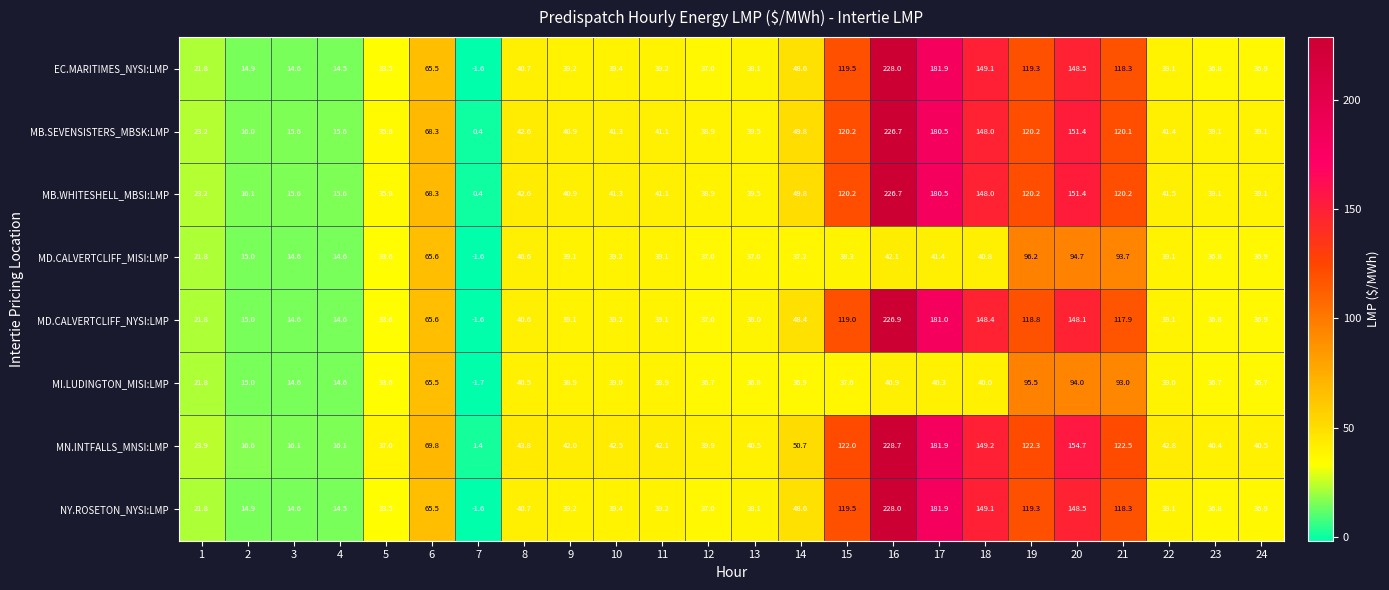

Between 2 and 6, which series saw the biggest shift?

MN.INTFALLS_MNSI:LMP